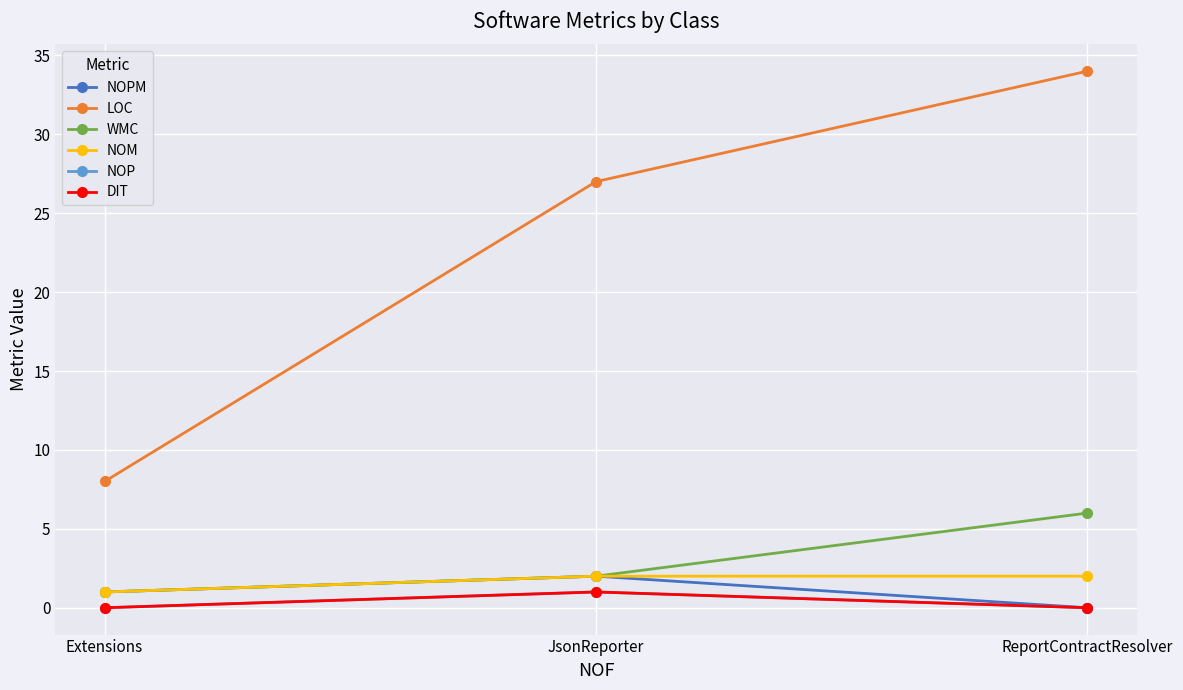

Is this an area chart (filled region under the line)?

No